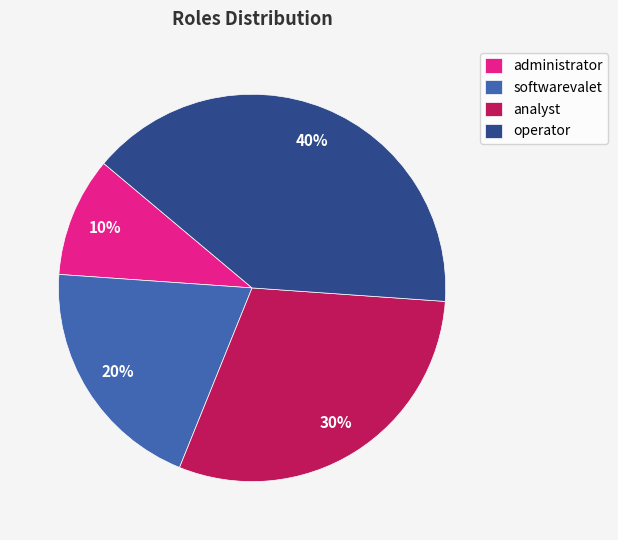

How many segments does this pie chart have?

4